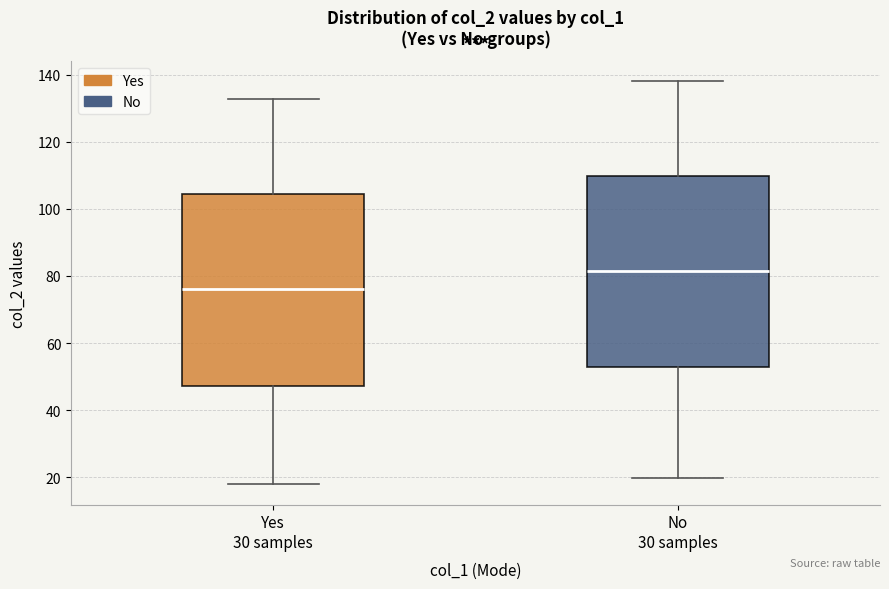

Reading left to right, read every box against the y-axis: the position of its median line, the range the box covers, and the ends of its whiskers. The values are not printed on the chart, so give them approximately, as read against the axis.

Yes 30 samples: median 76, box 48 to 104, whiskers 18 to 132
No 30 samples: median 82, box 52 to 110, whiskers 20 to 138